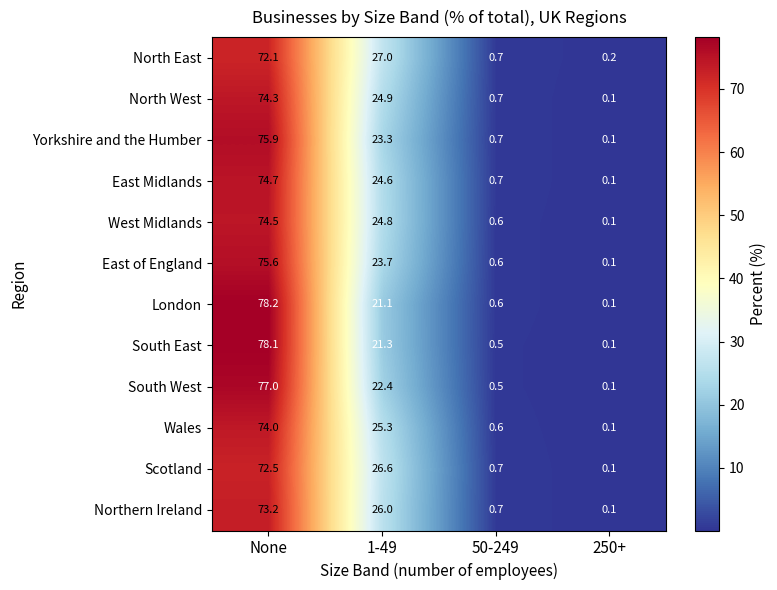

Where is West Midlands nearest to the value 37?

1-49